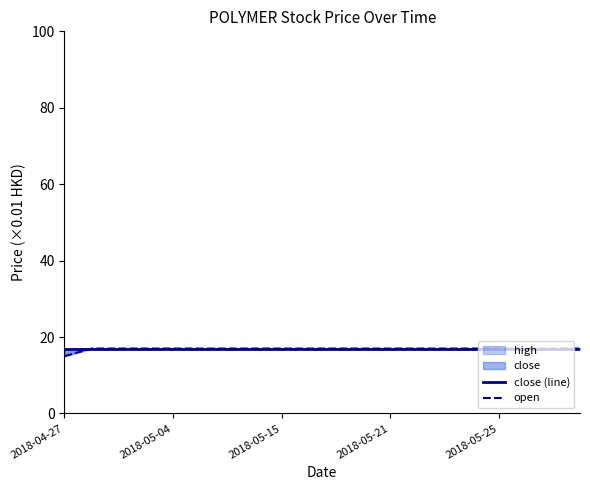

Reading left to right, list all the values displayed in this chart.

close (line): 17	17	17	17	17	17	17	17	17	17	17	17	17	17	17	17	17	17	17	17
open: 15	17	17	17	17	17	17	17	17	17	17	17	17	17	17	17	17	17	17	17